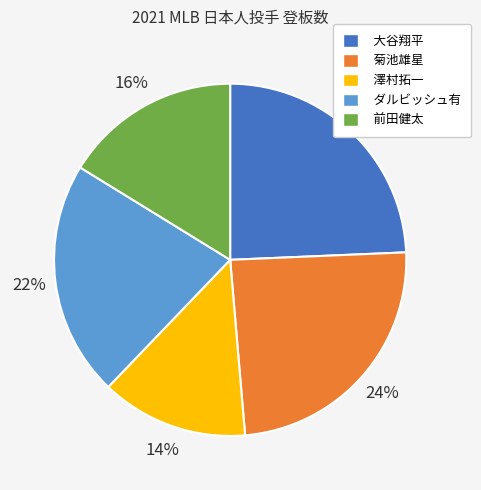

Which slice is the smallest?

澤村拓一